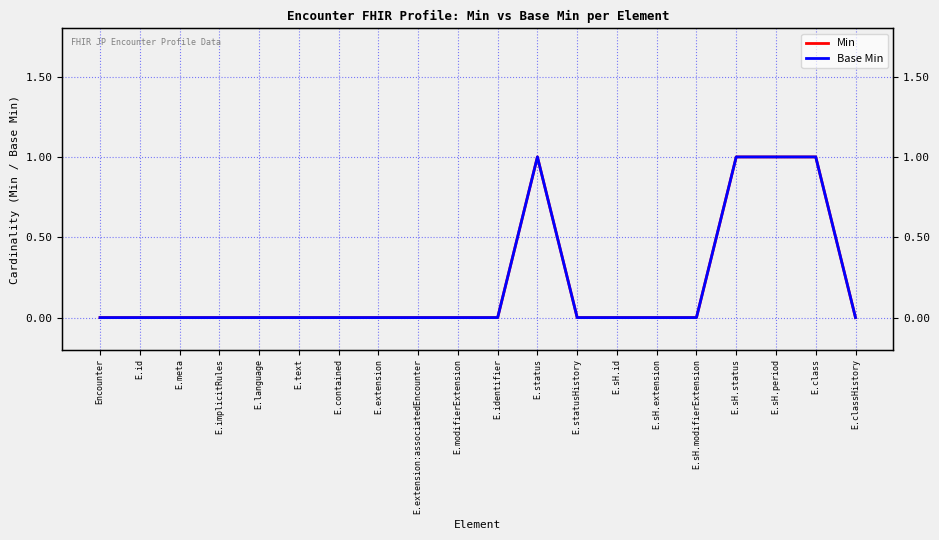

True or false: Base Min and Min cross at least once.

False